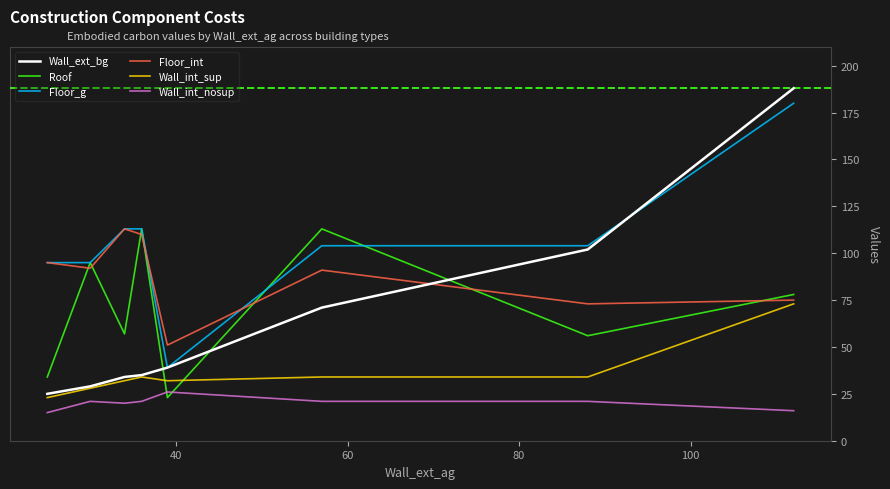

Which series has the largest total across all categories?

Floor_g